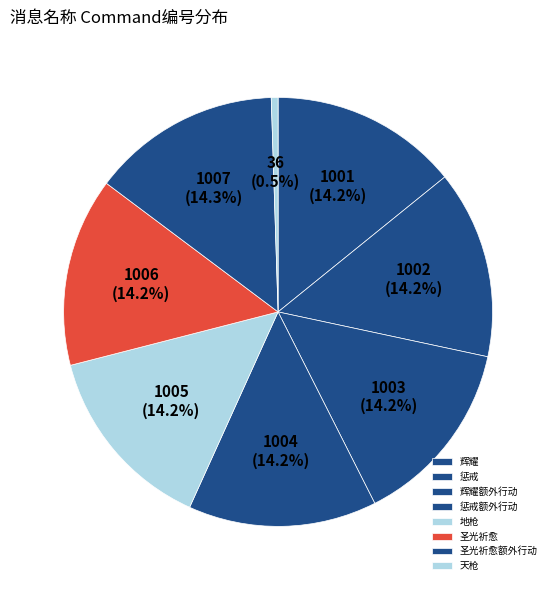

Is the sum of 辉耀额外行动 and 圣光祈愈额外行动 greater than half?

No